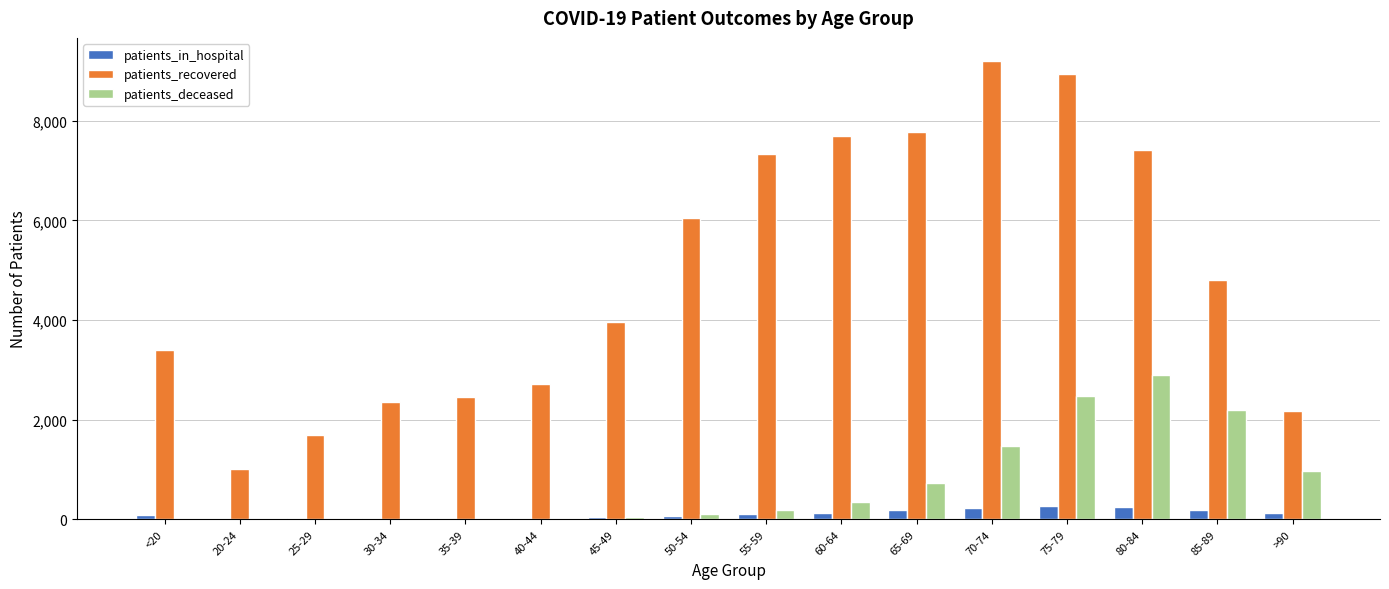

How many groups of bars are there?

16